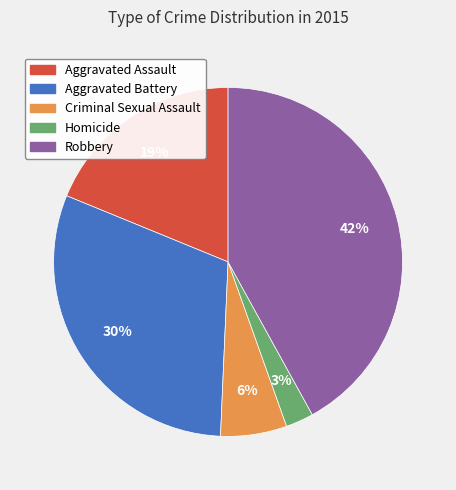

Rank the categories by value from highest to lowest.

Robbery, Aggravated Battery, Aggravated Assault, Criminal Sexual Assault, Homicide